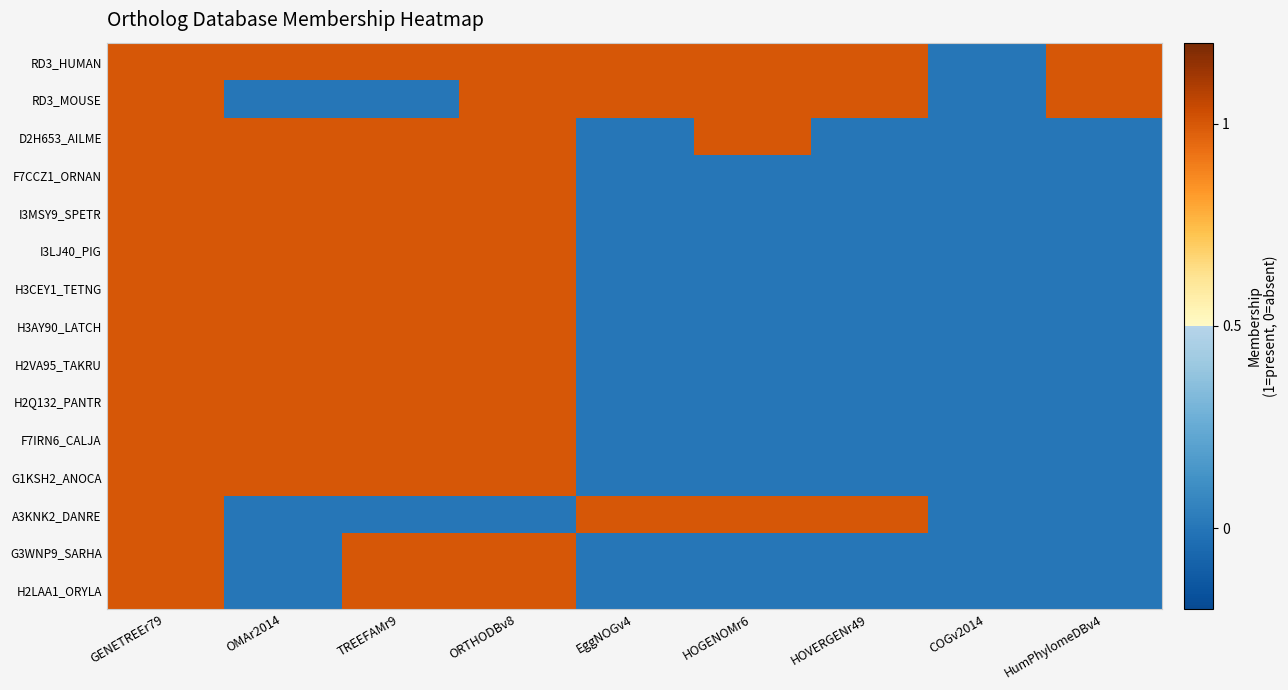

Which series has the largest total across all categories?

RD3_HUMAN